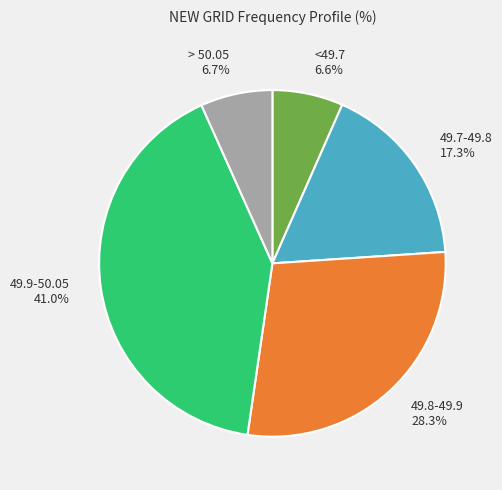

How many slices are in this pie chart?

5